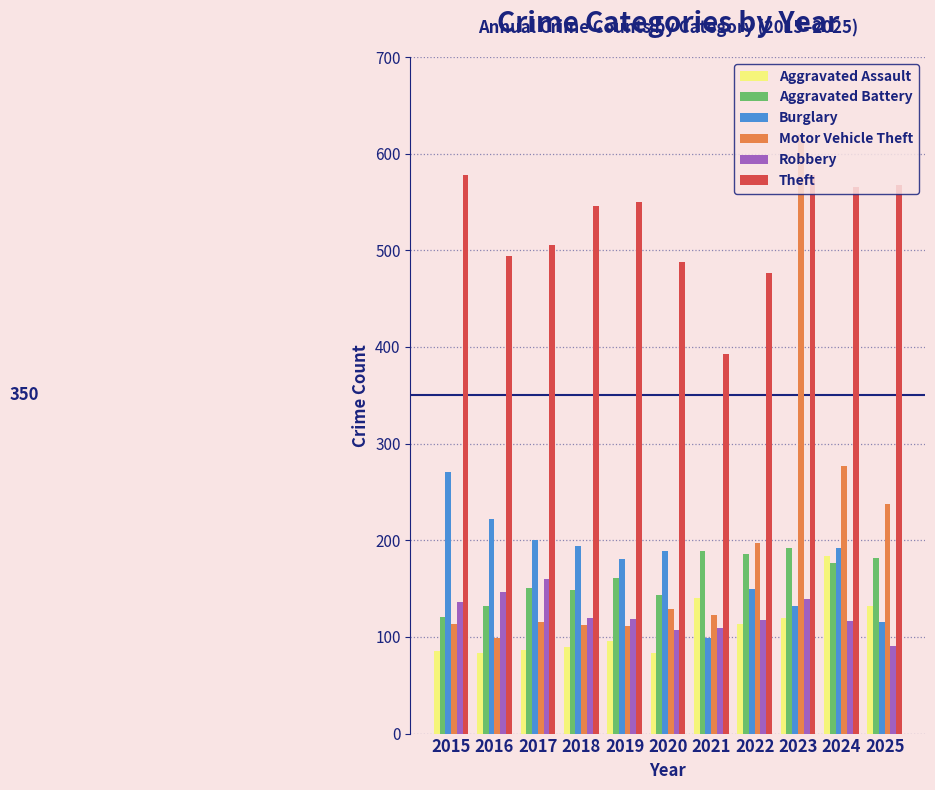

Rank the series at 2019 from lowest to highest value.

Aggravated Assault, Motor Vehicle Theft, Robbery, Aggravated Battery, Burglary, Theft